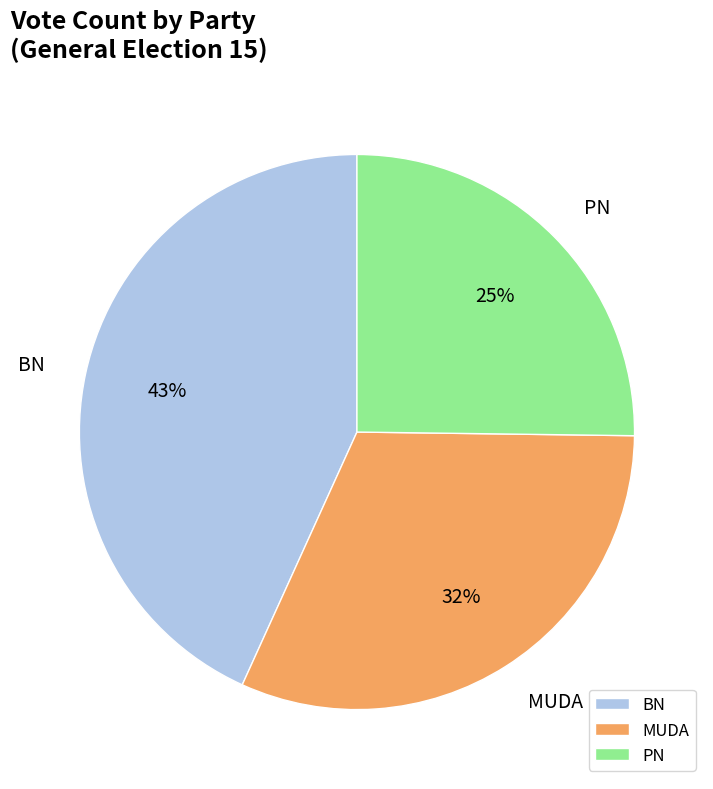

To the nearest percent, what is the difference between the largest and smallest slice percentages?

18%